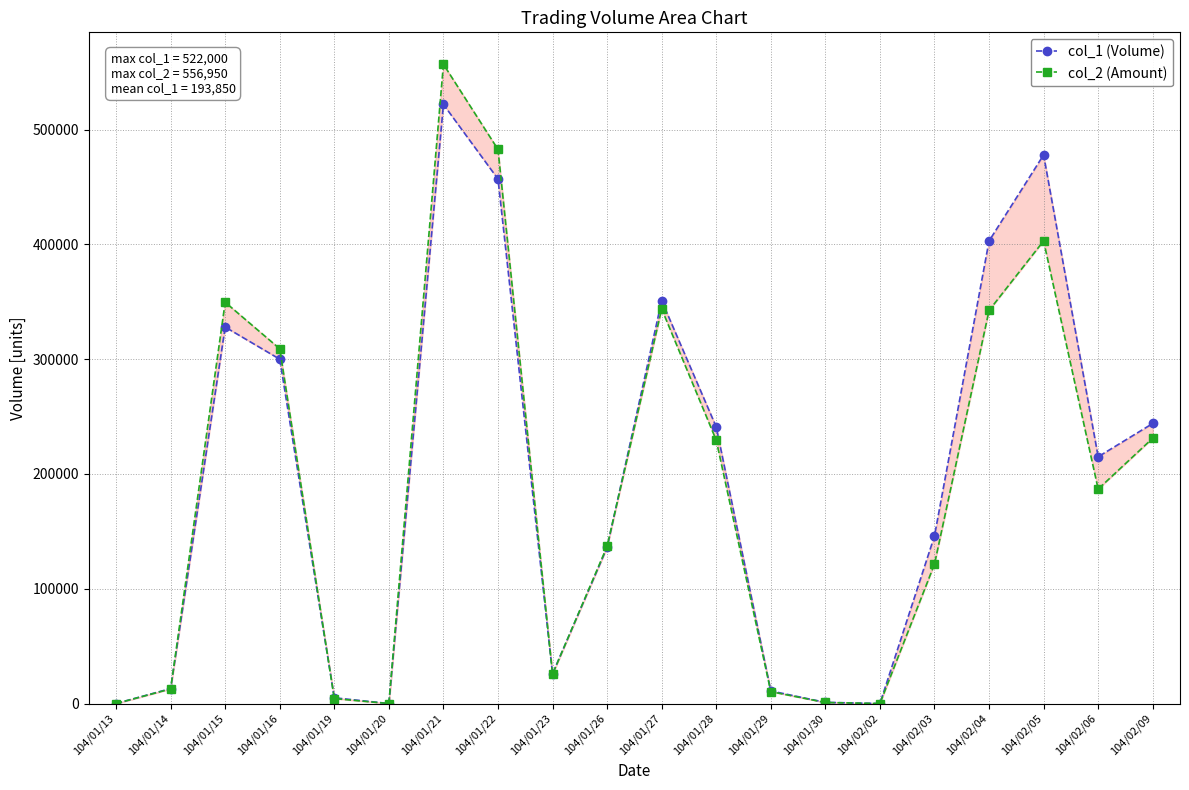

The col_1 (Volume) series shows -240166 at 104/02/02. True or false?

False